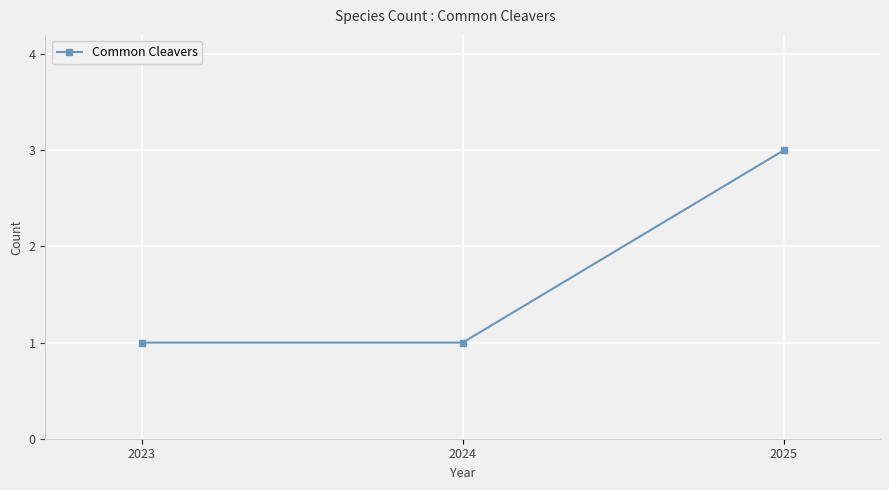

Between 2023 and 2025, which is larger?

2025